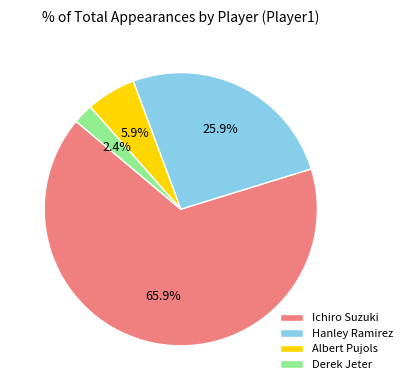

Approximately how many times larger is the value at Derek Jeter compared to Albert Pujols?

0.4